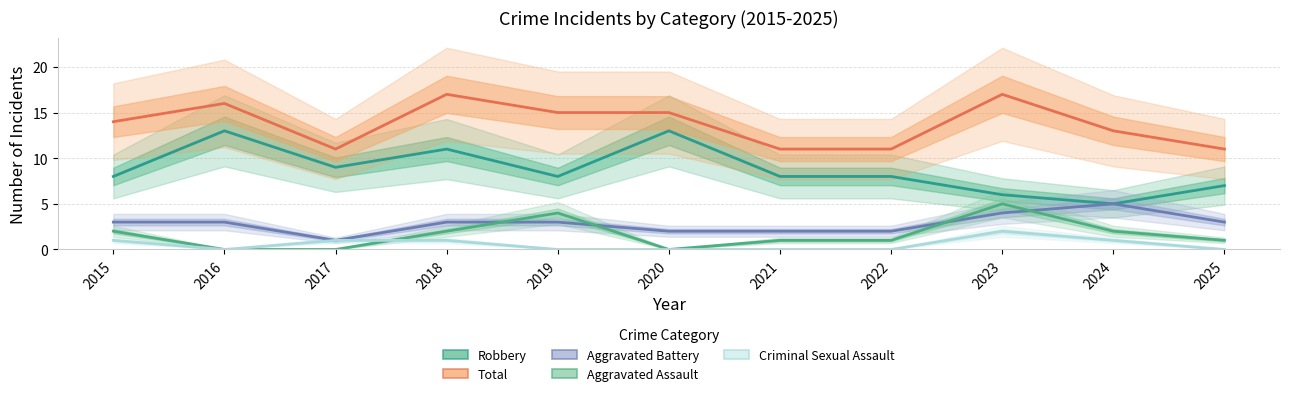

Rank the series by their maximum value, from lowest to highest.

Criminal Sexual Assault, Aggravated Battery, Aggravated Assault, Robbery, Total